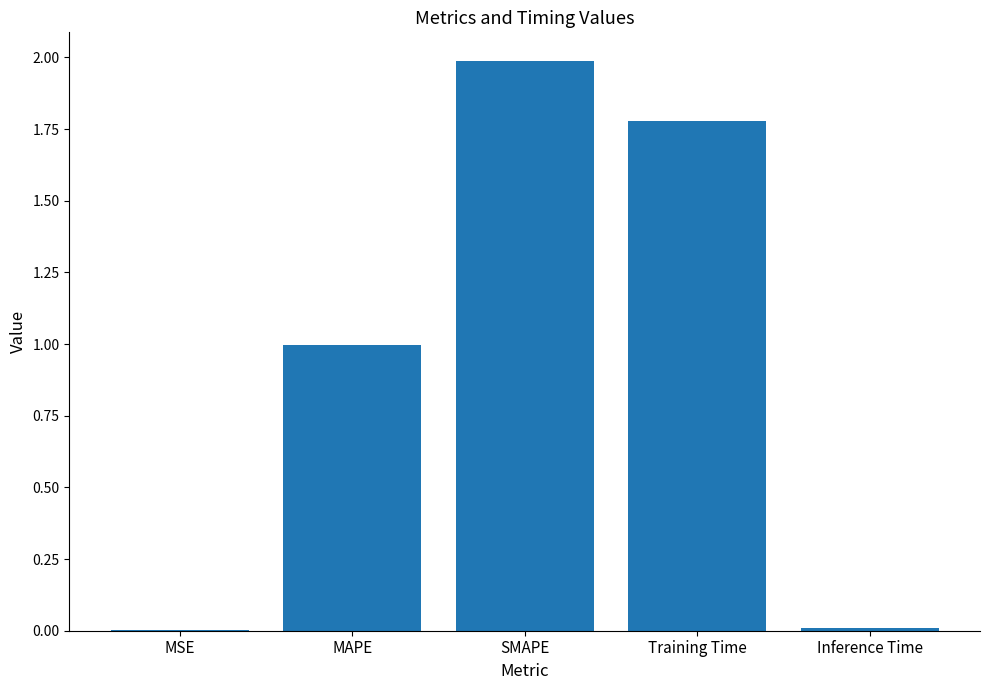

Is it true that the value at MAPE is 1.0?

True